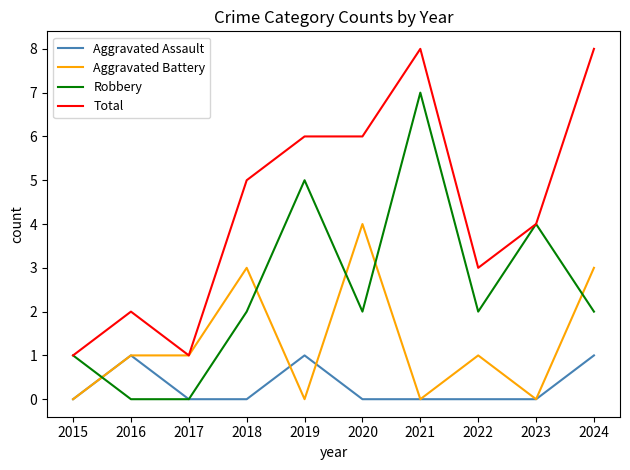

What is the total value across all series at 2020?

12